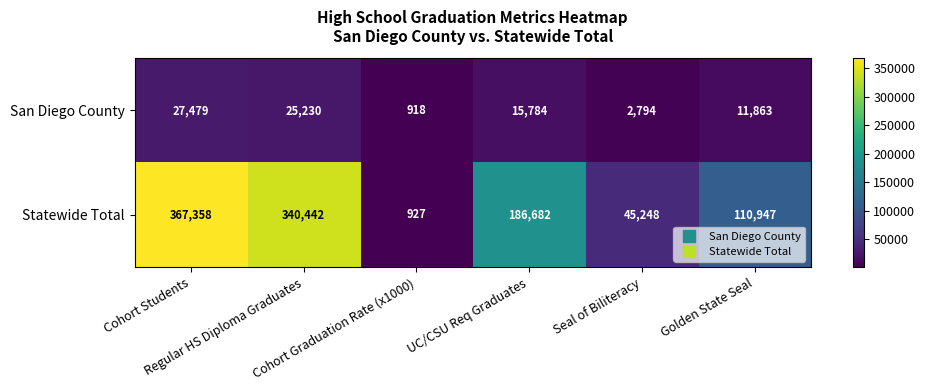

What is the maximum value for San Diego County?

27479